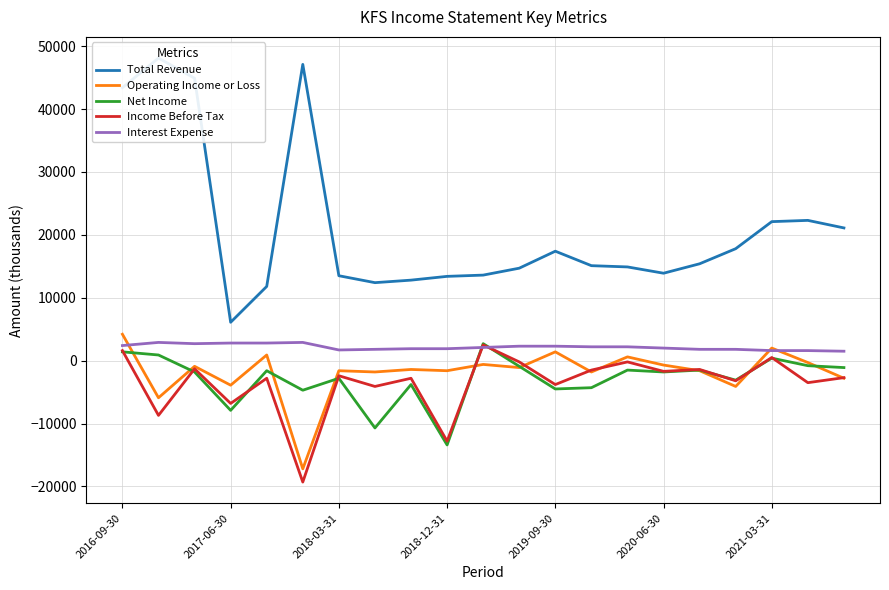

What is the minimum value for Total Revenue?

6100